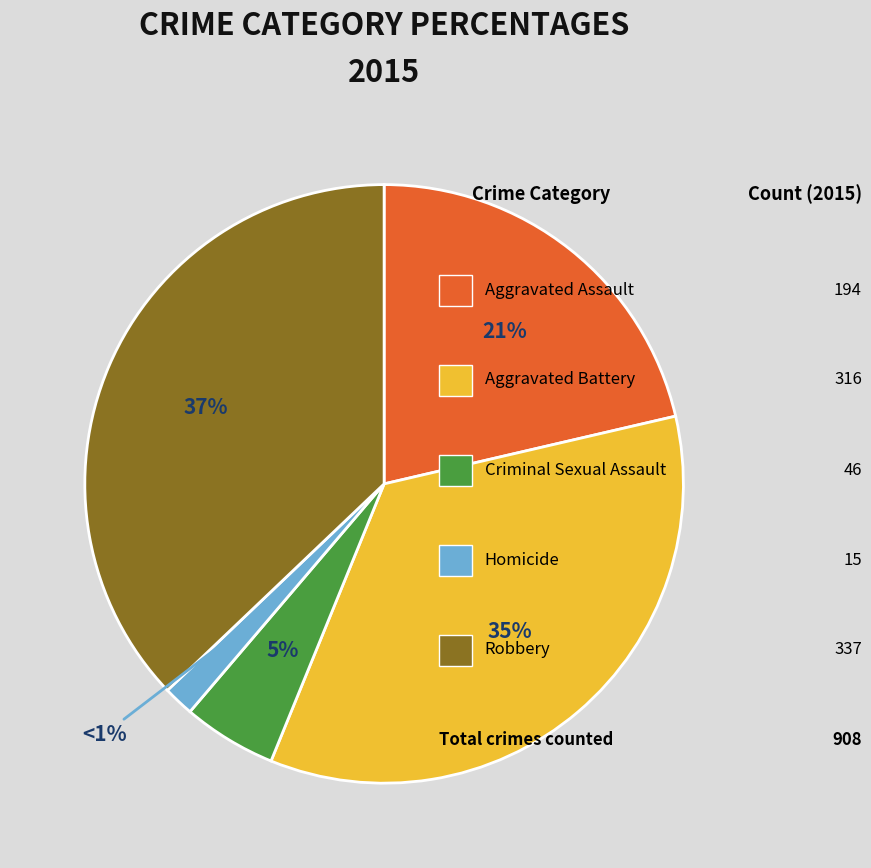

Is Homicide the majority of the pie?

No